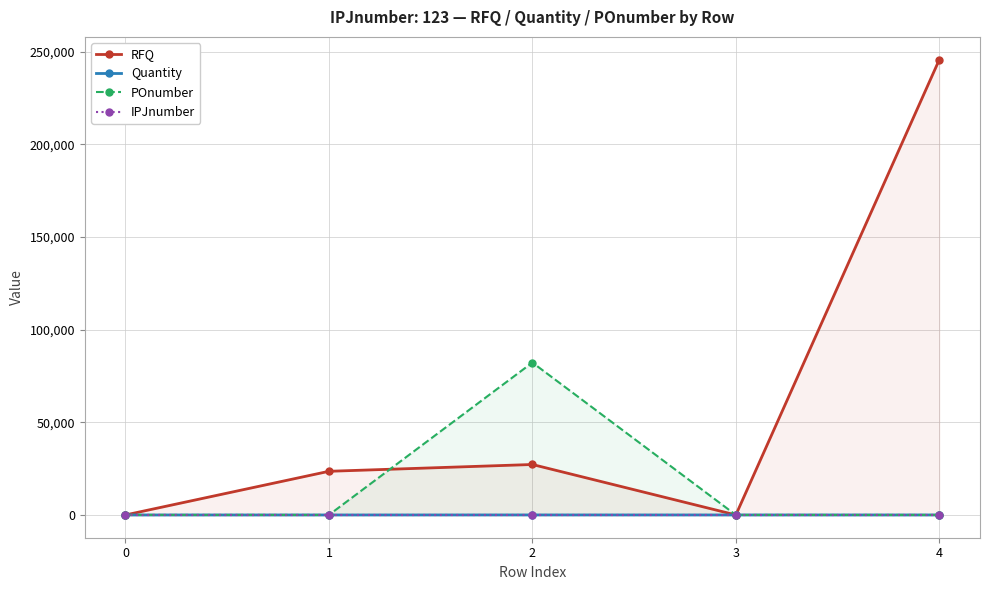

Rank the categories by POnumber value from highest to lowest.

2, 0, 1, 3, 4